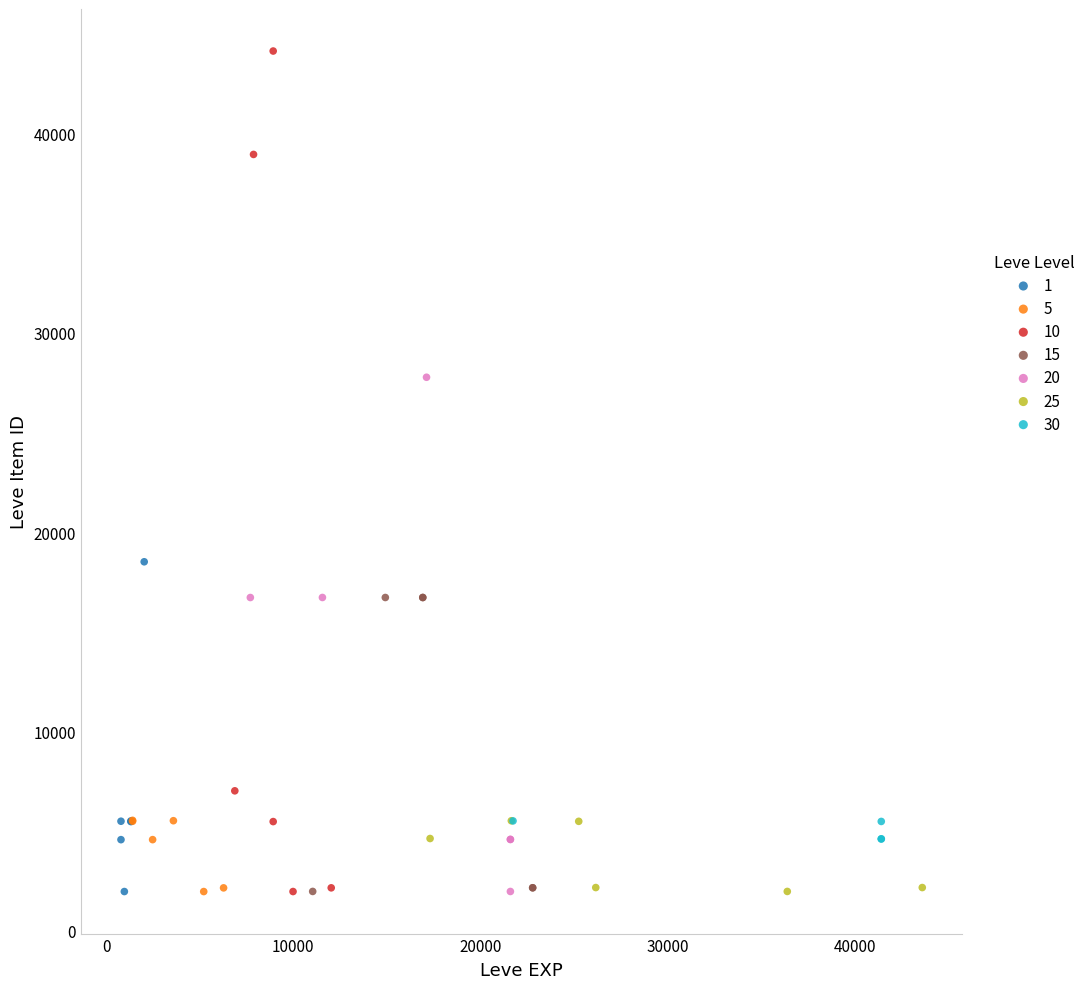

Which series has the largest Y range (max minus min)?

10